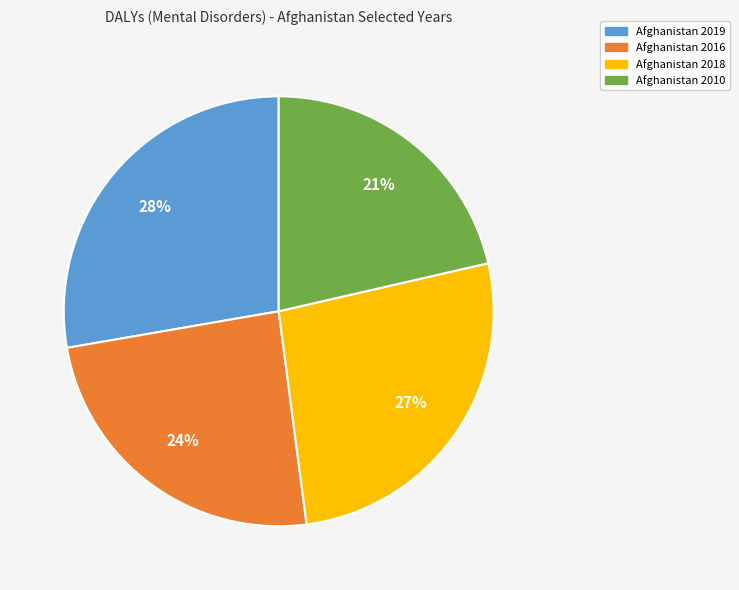

Do Afghanistan 2010 and Afghanistan 2018 together represent more than half of the pie?

No